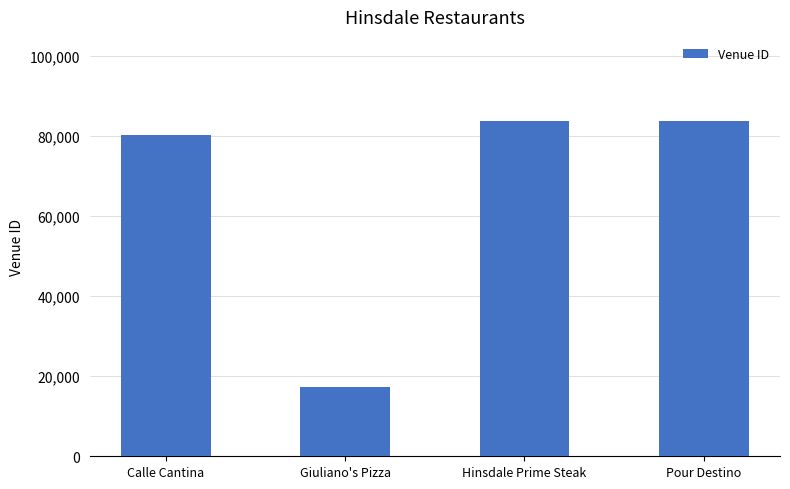

What is the value of the 2nd bar from the left?

17390